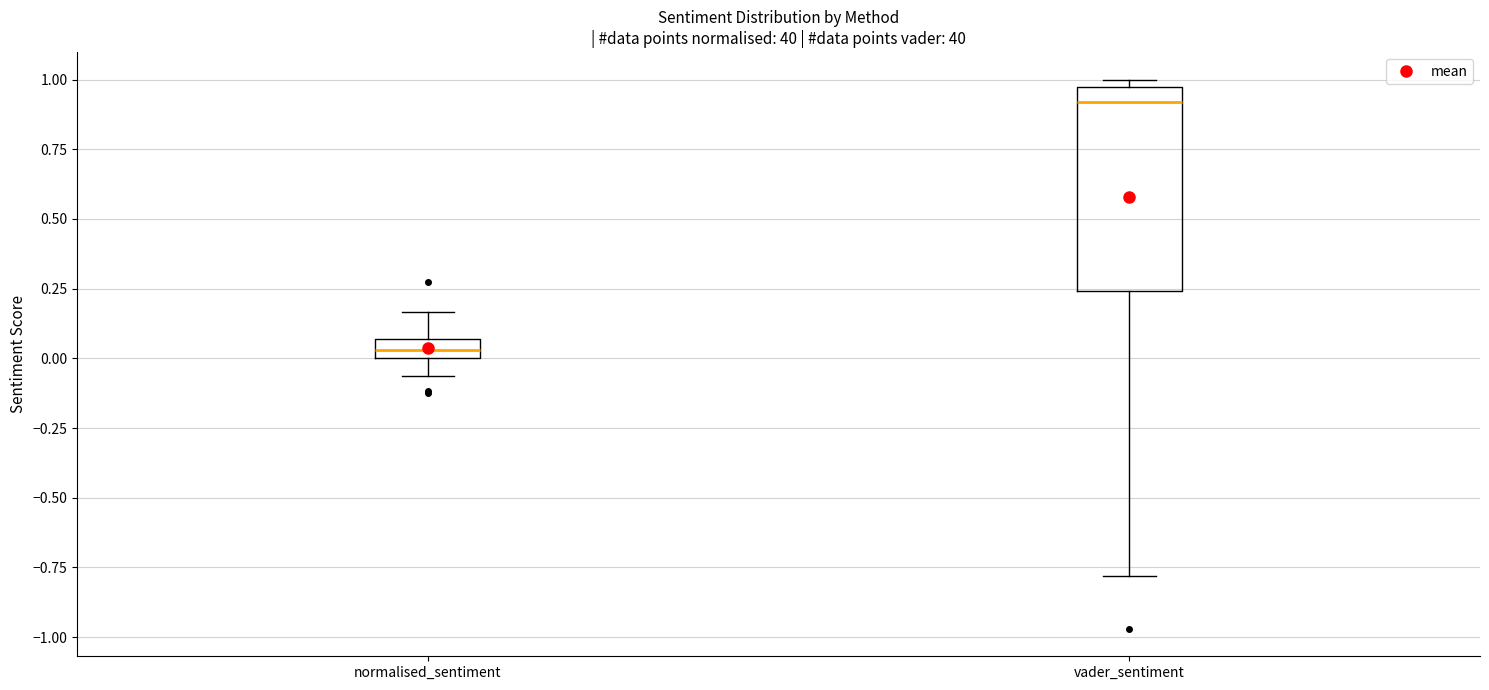

Which box has the lowest median line?

normalised_sentiment